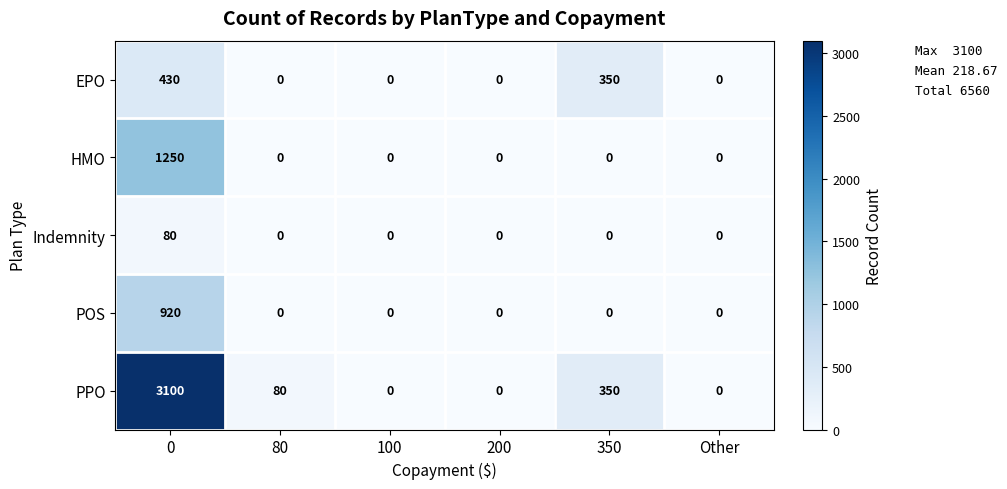

The value of Indemnity at 200 is -46. True or false?

False